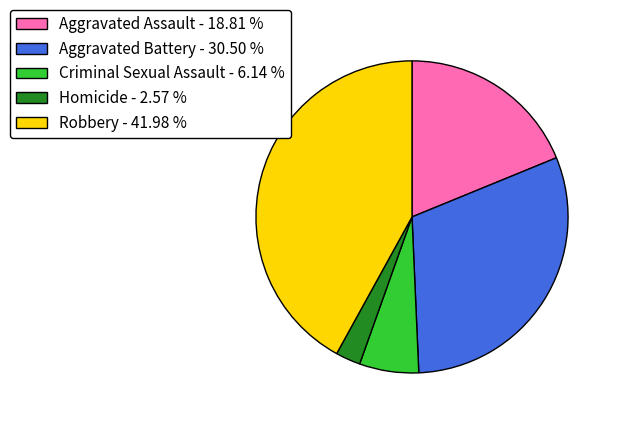

Approximately how many times larger is the value at Homicide compared to Criminal Sexual Assault?

0.4